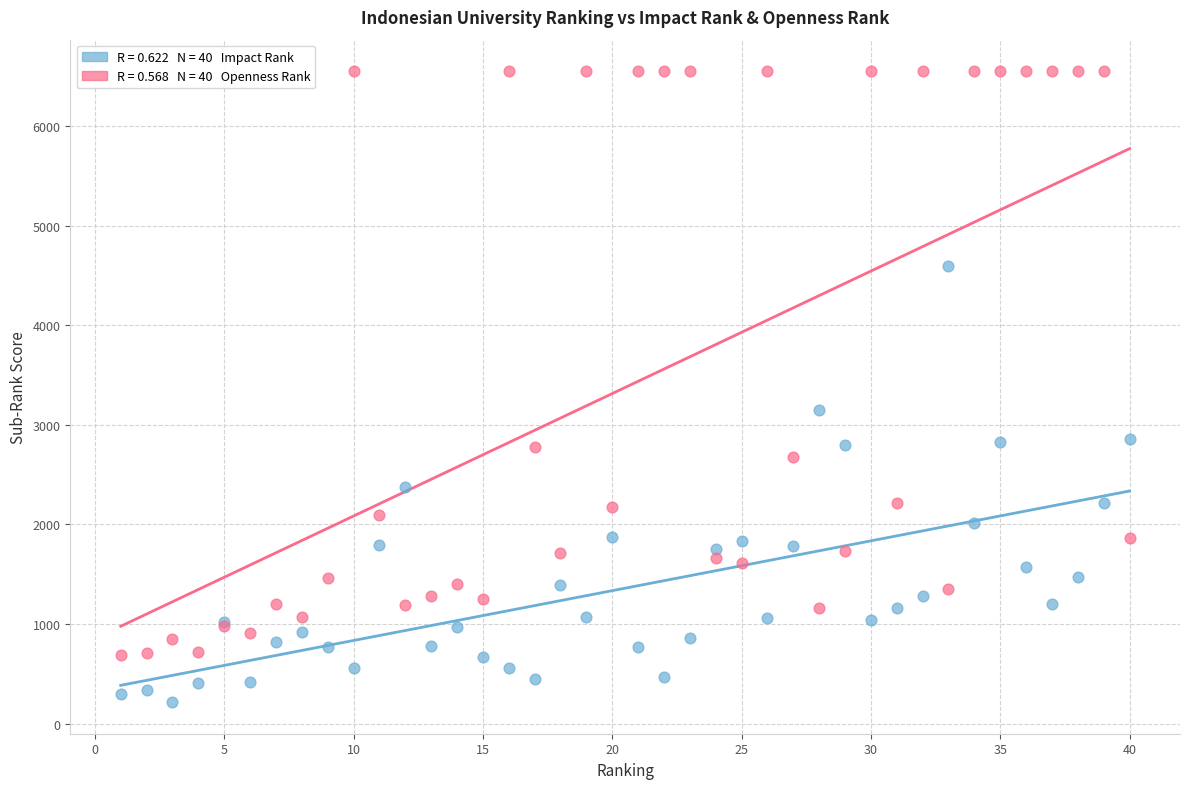

Across all series, what Y value is closest to 3384?

3146